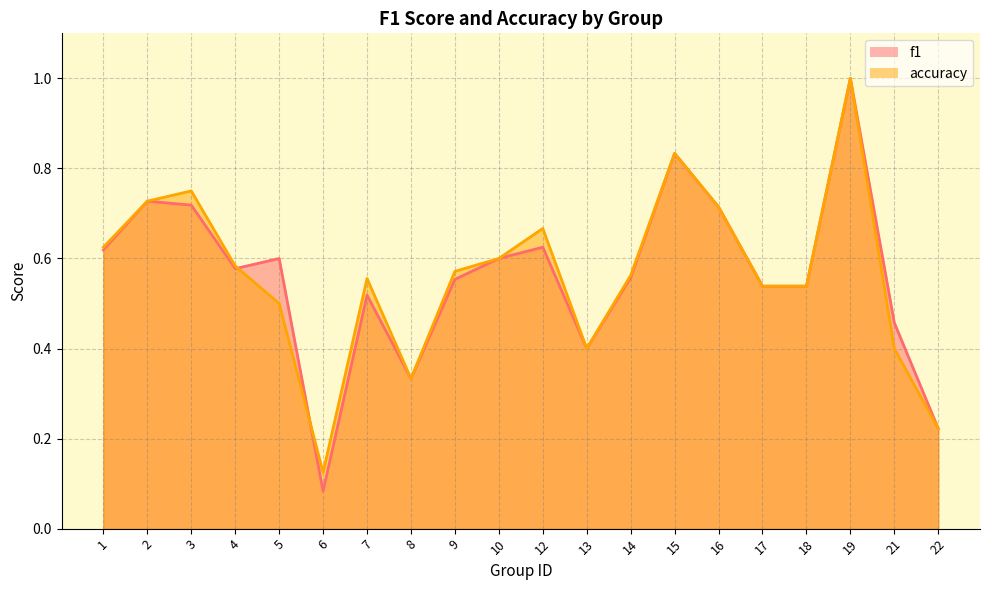

Reading left to right, extract all data points from this chart.

f1: 1=0.6	2=0.7	3=0.7	4=0.6	5=0.6	6=0.1	7=0.5	8=0.3	9=0.6	10=0.6	12=0.6	13=0.4	14=0.6	15=0.8	16=0.7	17=0.5	18=0.5	19=1.0	21=0.5	22=0.2
accuracy: 1=0.6	2=0.7	3=0.8	4=0.6	5=0.5	6=0.1	7=0.6	8=0.3	9=0.6	10=0.6	12=0.7	13=0.4	14=0.6	15=0.8	16=0.7	17=0.5	18=0.5	19=1.0	21=0.4	22=0.2